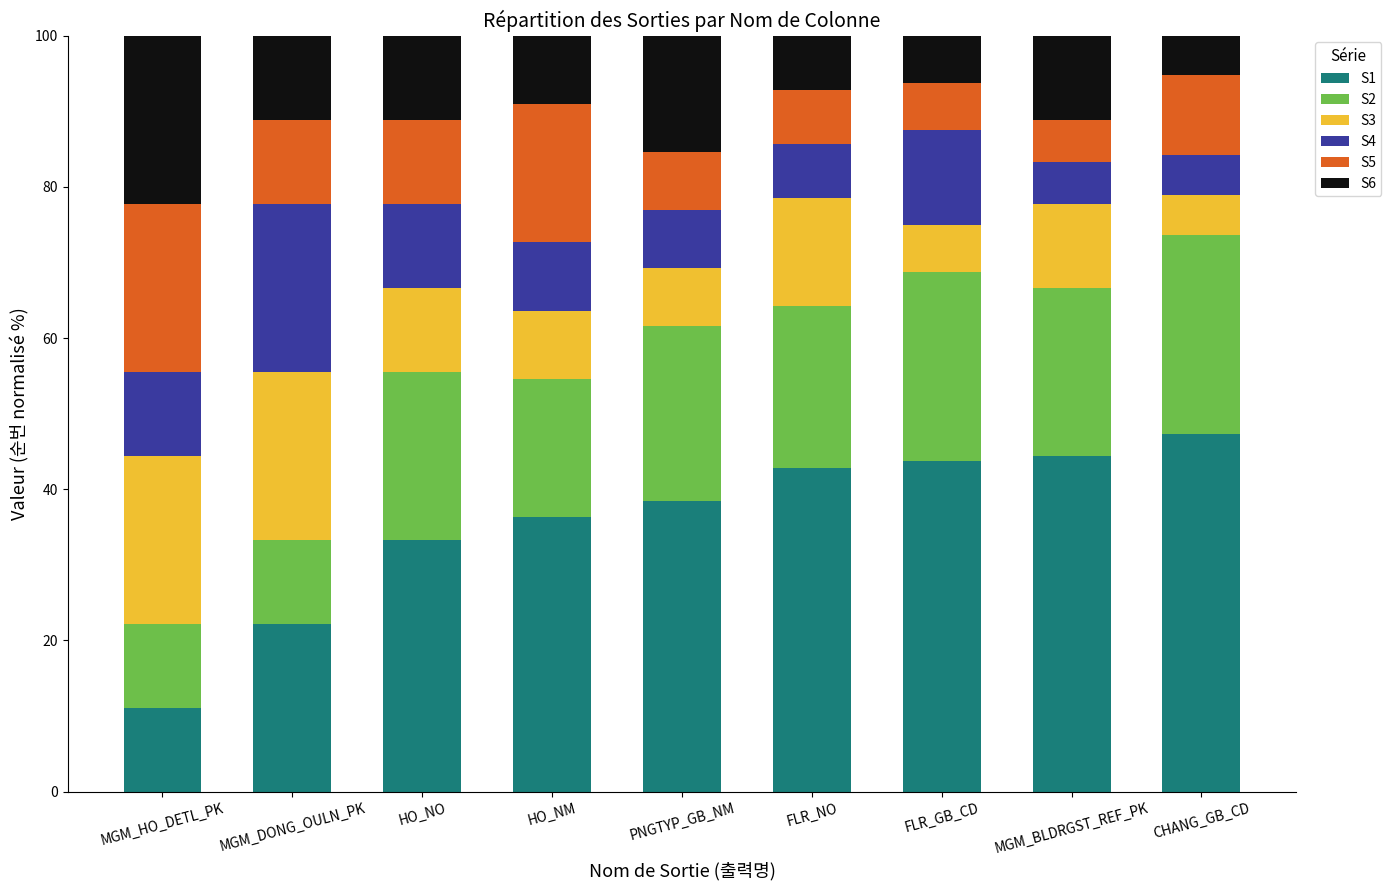

What is the difference between the second highest and minimum values in the S1 series?

33.3